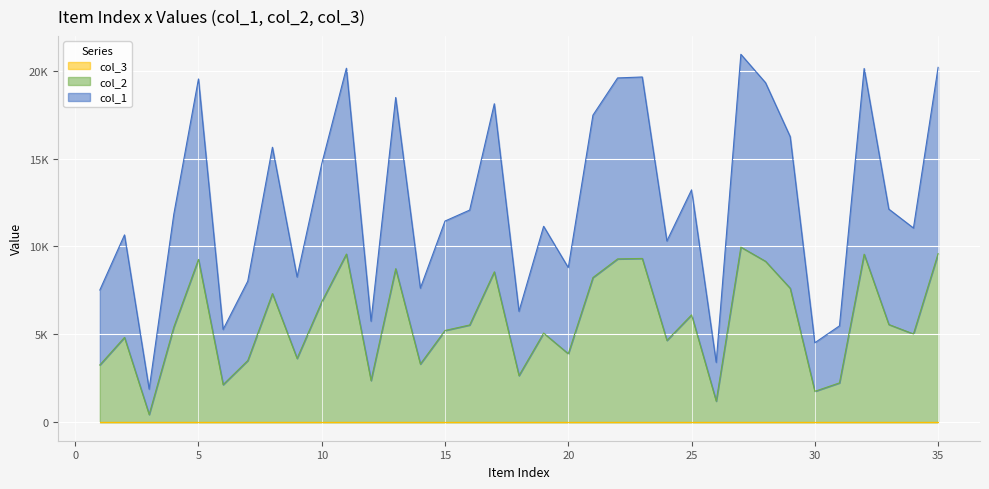

Between 20 and 23, which series saw the biggest shift?

col_2